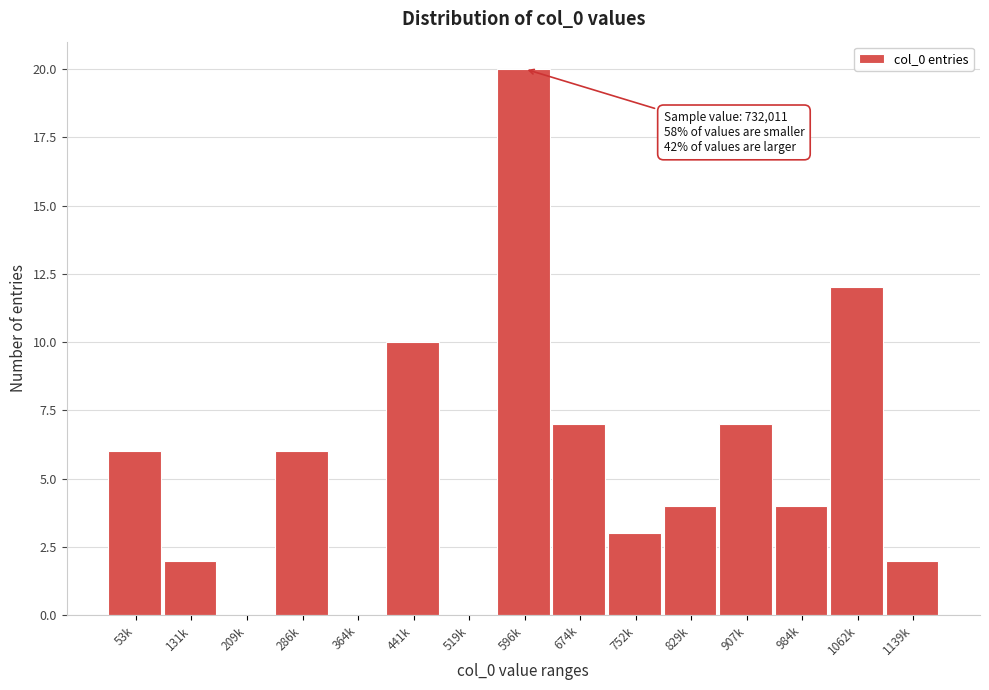

Reading right to left, transcribe all the data shown in this chart.

1139k=2	1062k=12	984k=4	907k=7	829k=4	752k=3	674k=7	596k=20	519k=0	441k=10	364k=0	286k=6	209k=0	131k=2	53k=6